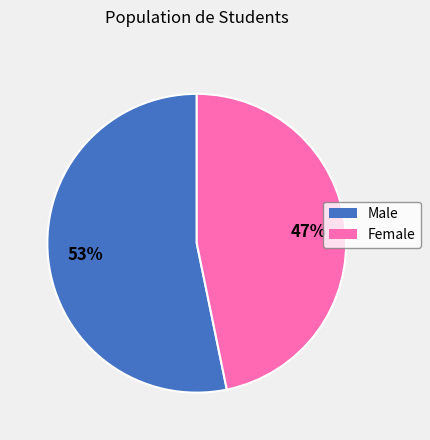

Is it true that Female is 33% of the pie?

False